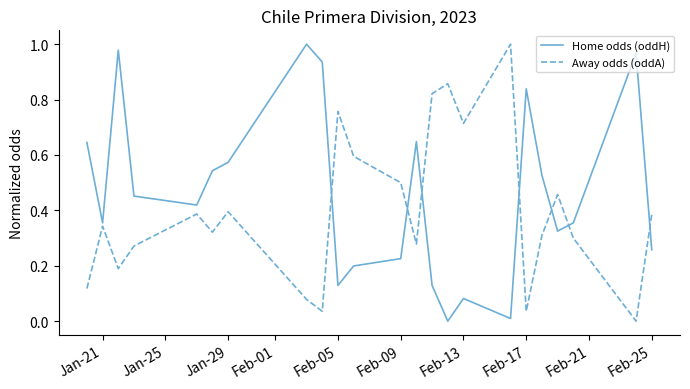

At how many categories does at least one series exceed 0?

23